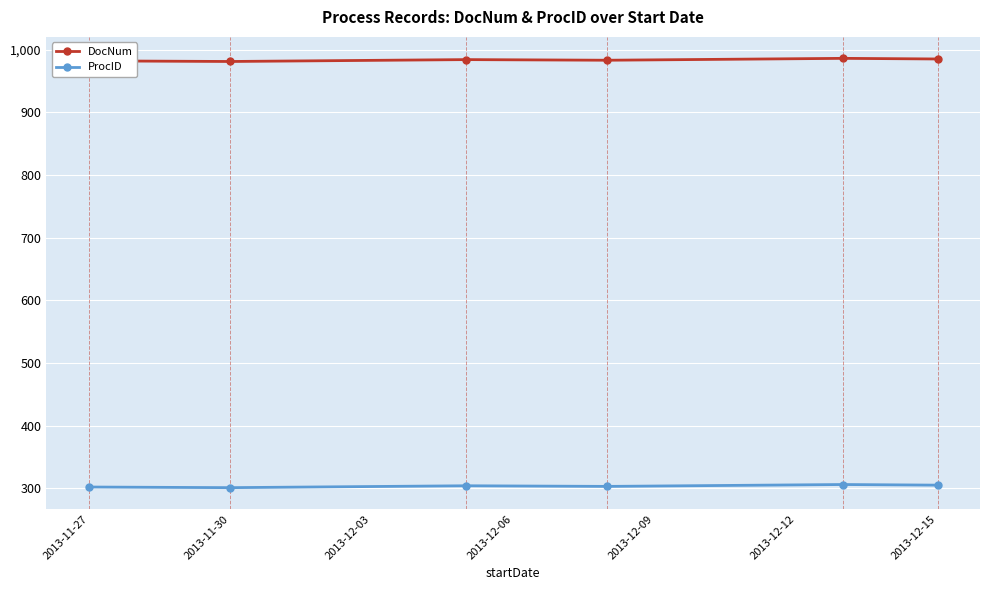

What is the value of the ProcID point at the 3rd from the left?

304